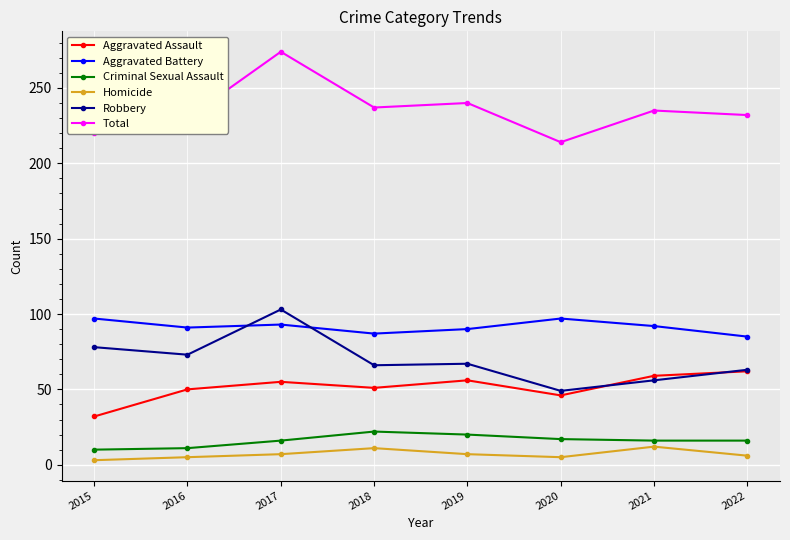

Is the value of Criminal Sexual Assault at 2021 greater than the value of Aggravated Assault at 2021?

No